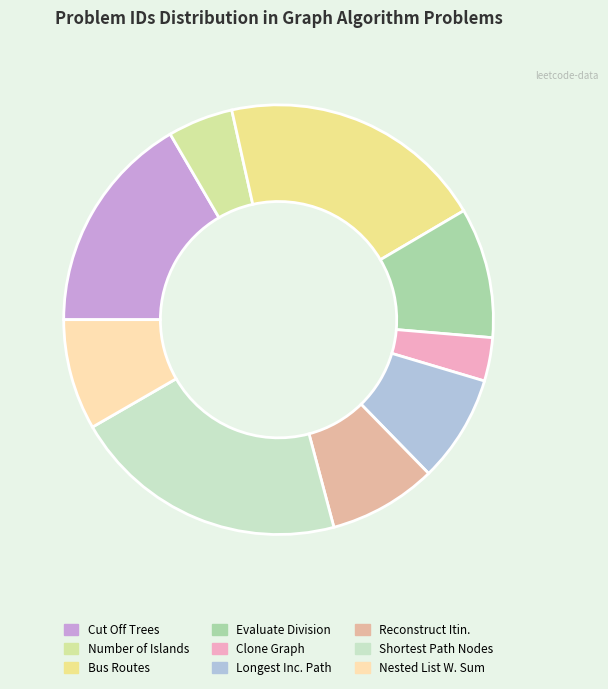

To the nearest percent, what percentage of the pie is Clone Graph?

3%